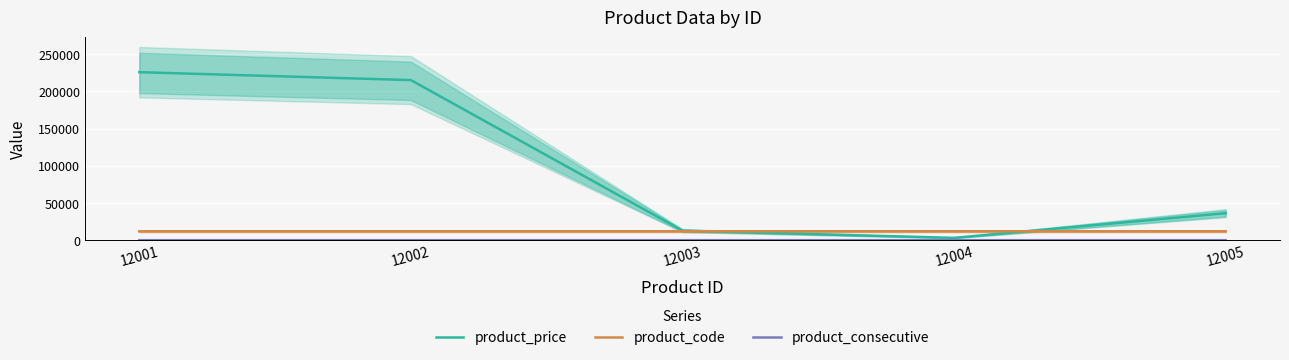

What are all the series names shown in the legend?

product_price, product_code, product_consecutive